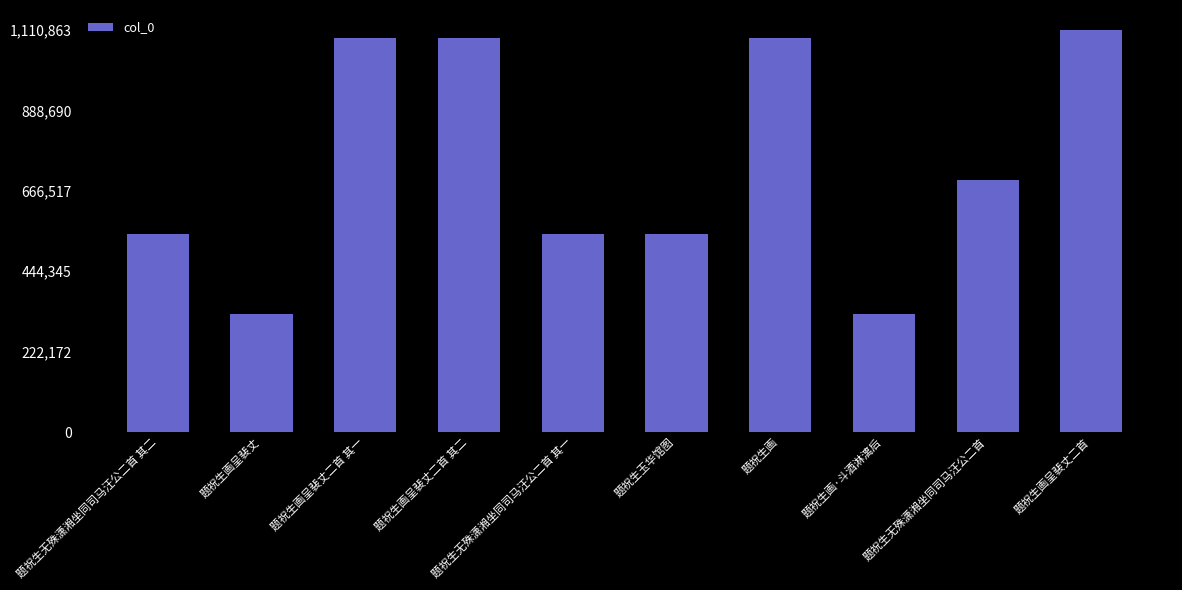

How many series are shown in this chart?

1